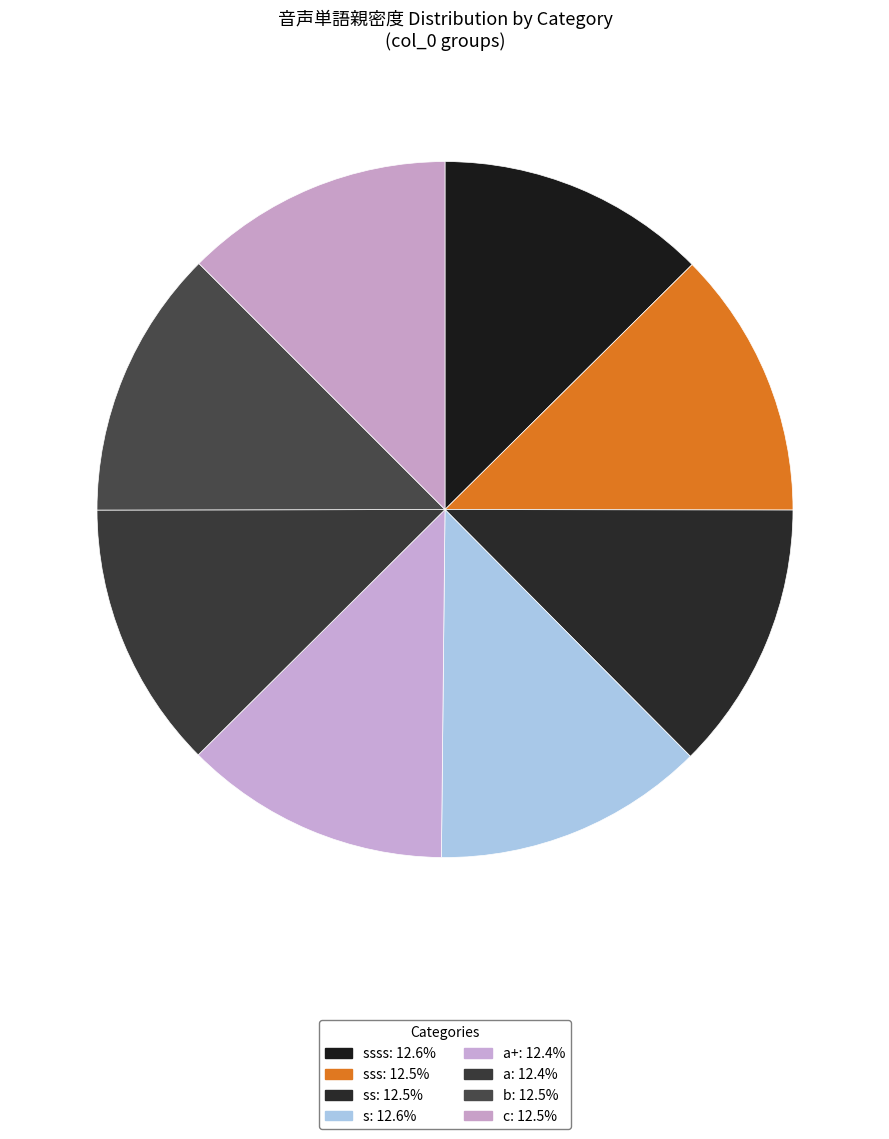

To the nearest percent, what is the average slice percentage?

12%